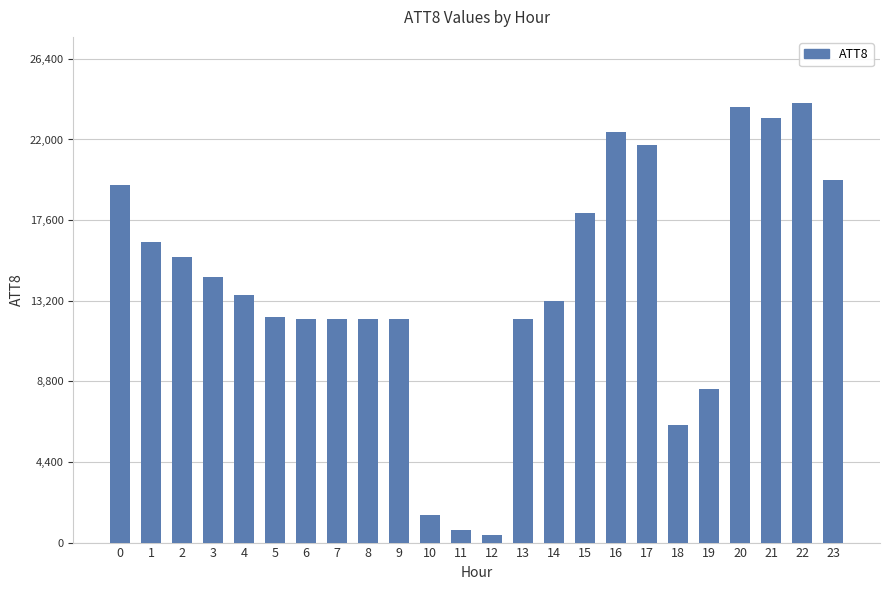

Is it true that the value at 13 is 19998?

False